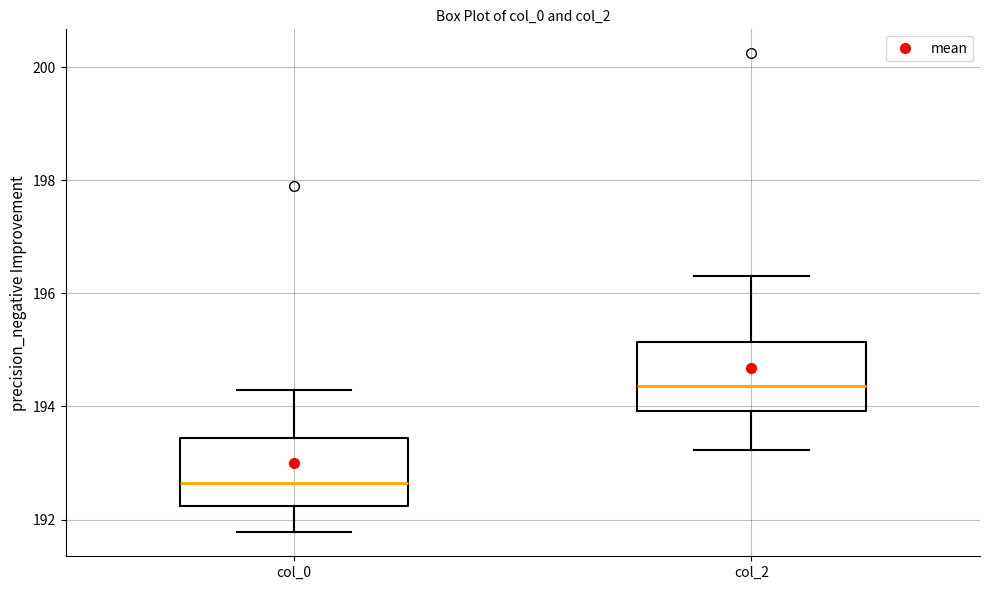

Reading left to right, transcribe this box plot: for each box, give where its median line is, the range the box spans, and where its two whiskers end, as read against the y-axis. The values are not printed on the chart, so give them approximately, as read against the axis.

col_0: median 192.6, box 192.2 to 193.4, whiskers 191.8 to 194.2
col_2: median 194.4, box 194.0 to 195.2, whiskers 193.2 to 196.4